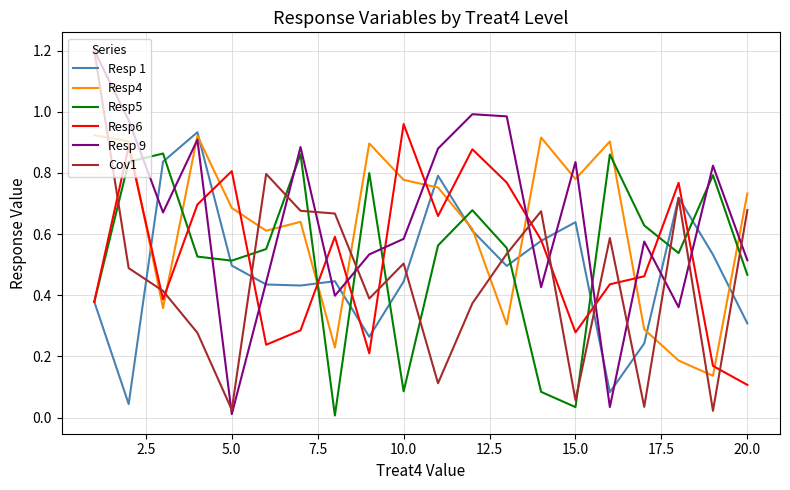

True or false: Cov1 and Resp4 cross at least once.

True